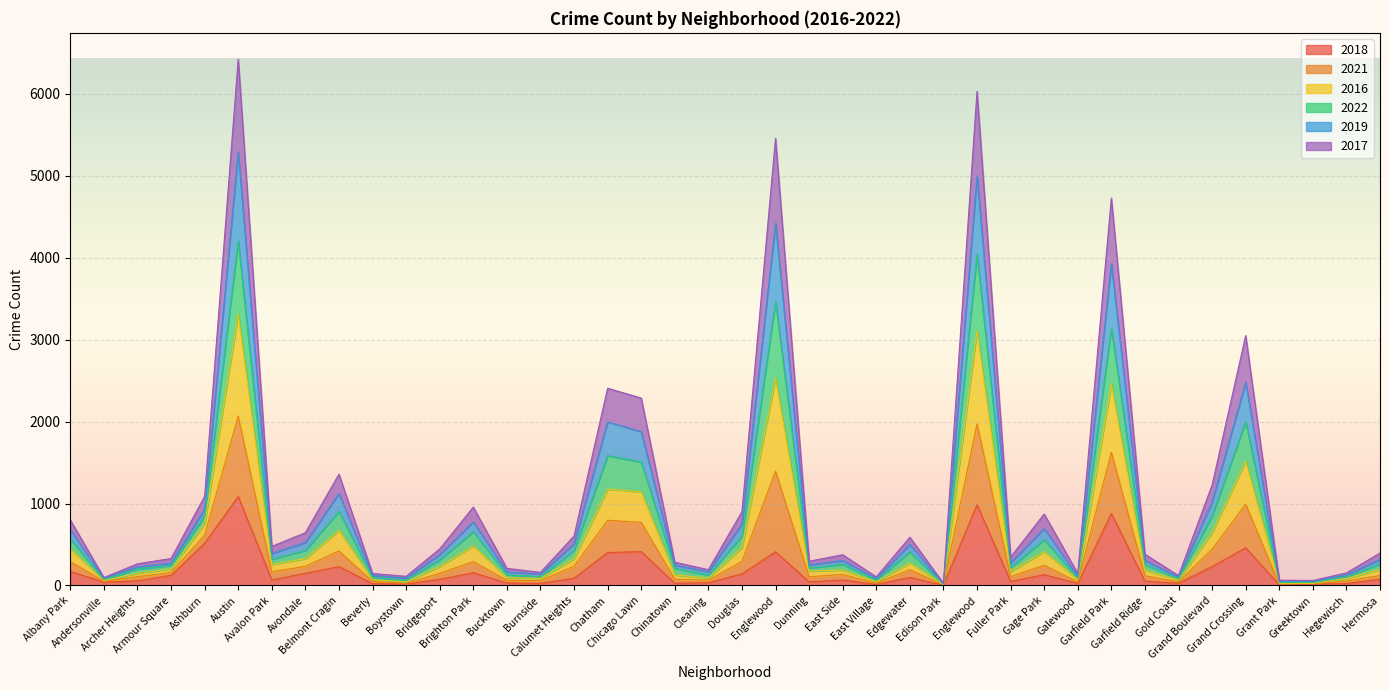

Which has a higher value, Chinatown or Archer Heights?

Archer Heights